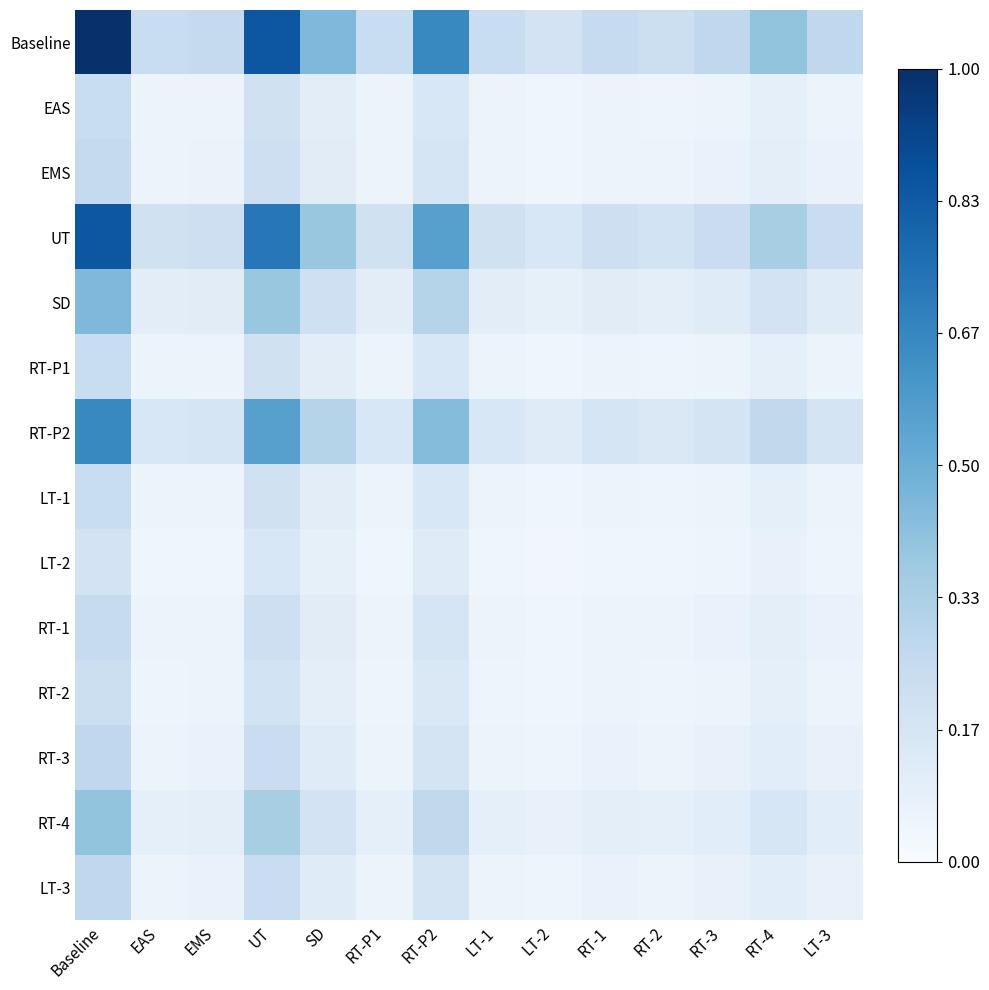

At RT-3, list the series in order from largest to smallest.

Baseline, UT, RT-P2, SD, RT-4, RT-3, LT-3, EMS, RT-1, EAS, LT-1, RT-P1, RT-2, LT-2